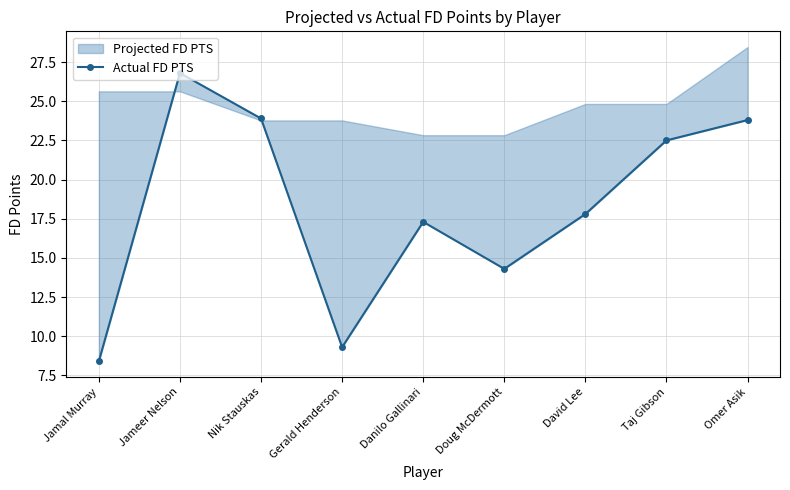

List the labels in order of value, largest first.

Jameer Nelson, Nik Stauskas, Omer Asik, Taj Gibson, David Lee, Danilo Gallinari, Doug McDermott, Gerald Henderson, Jamal Murray